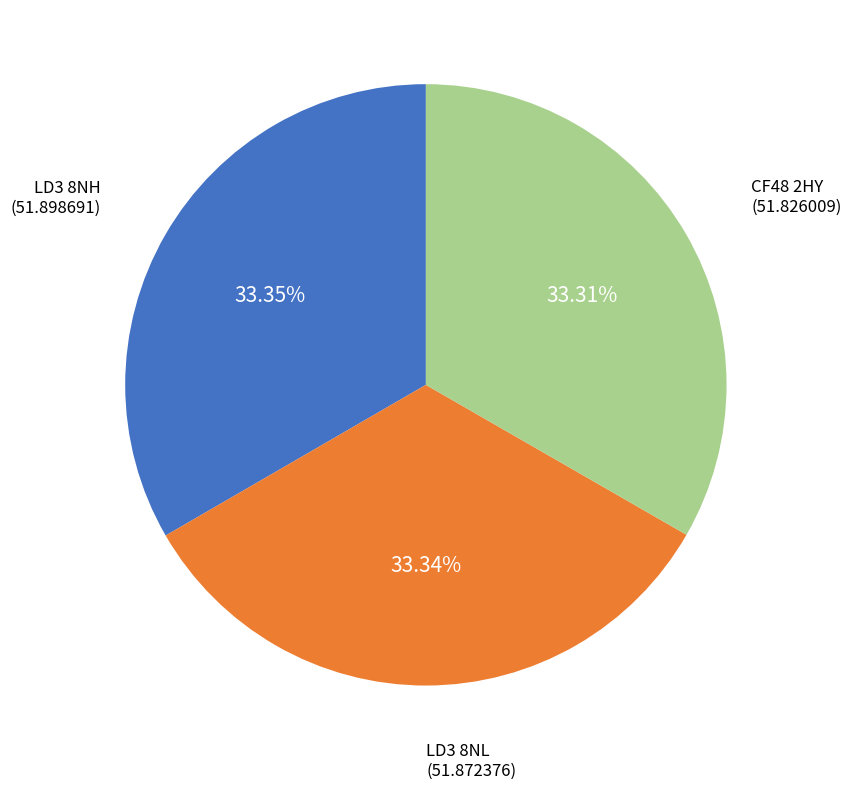

How much of the chart is everything except LD3 8NL?

66.7%